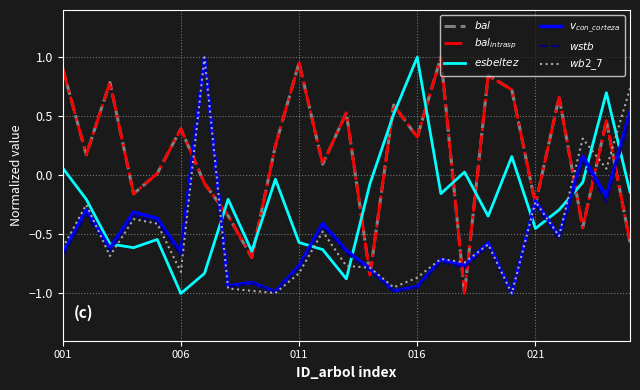

Is this an area chart (filled region under the line)?

No